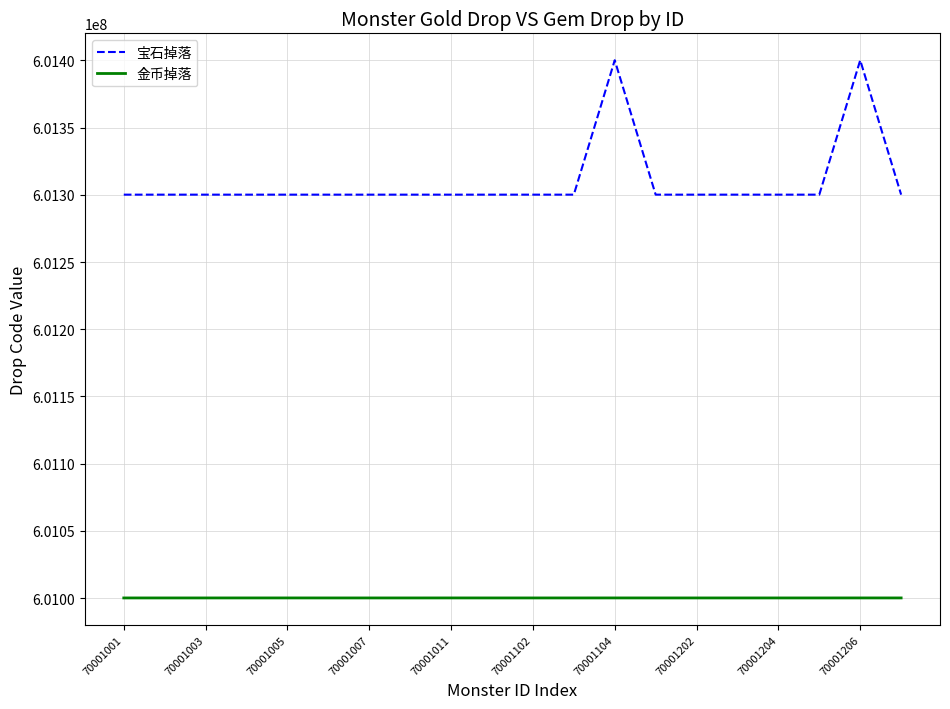

Rank the series by their average value, from highest to lowest.

宝石掉落, 金币掉落